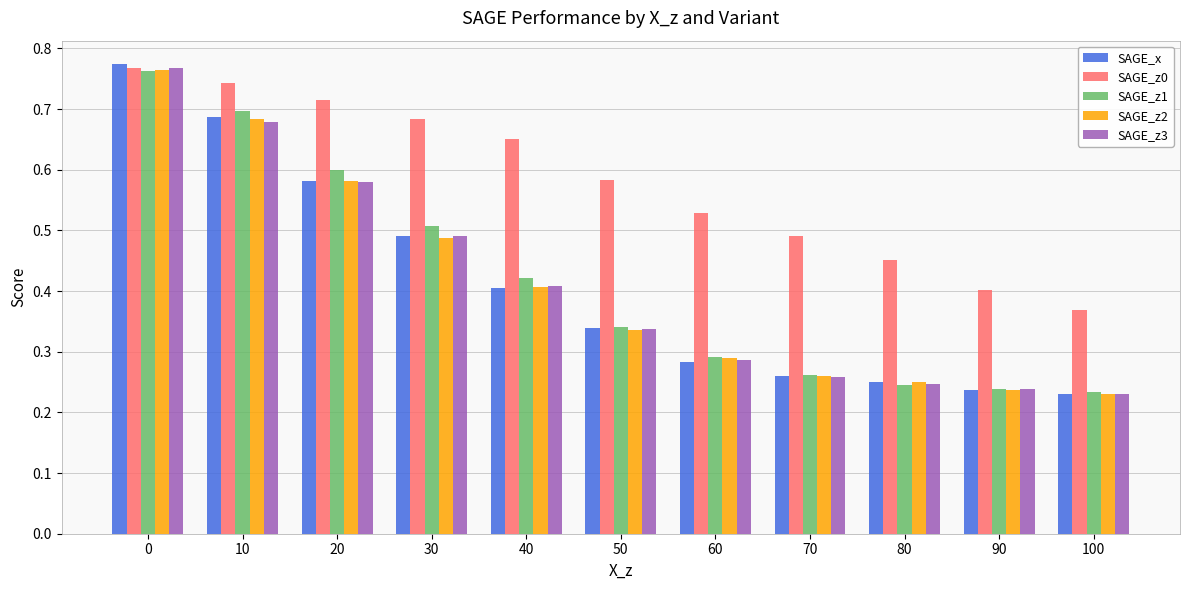

Which series changed the most between 20 and 100?

SAGE_z1